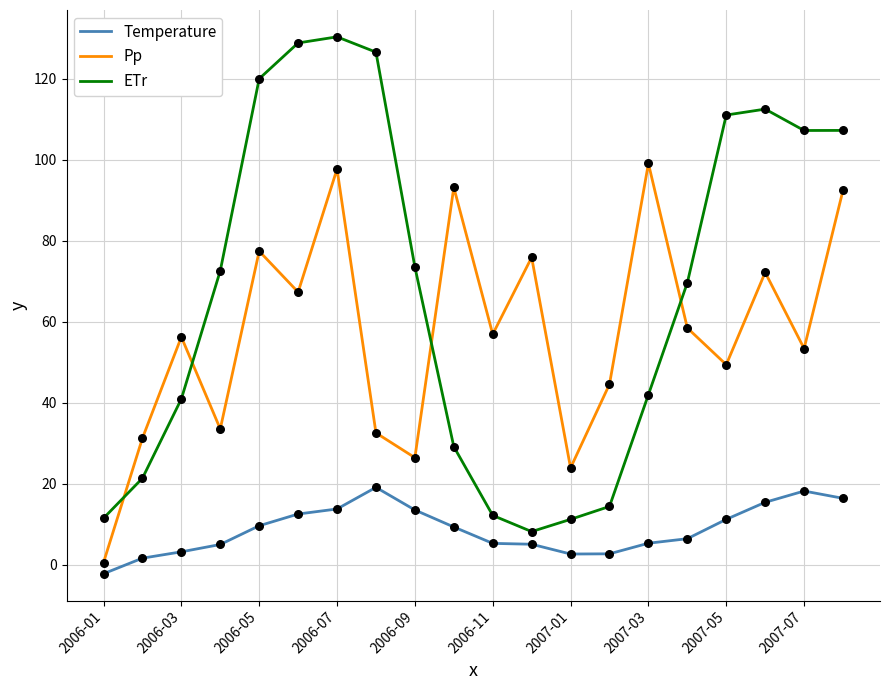

Which series has the largest total across all categories?

ETr